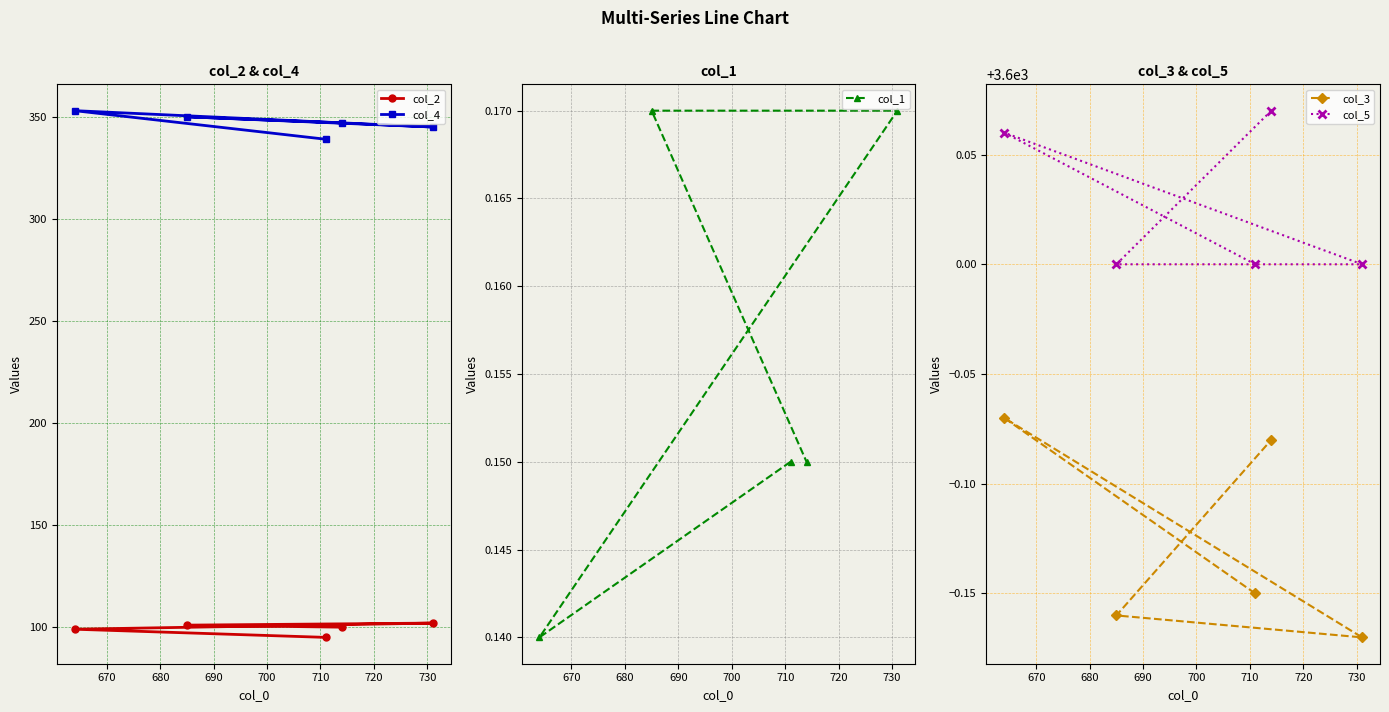

What is the value of the col_4 point at the 4th from the left?

347